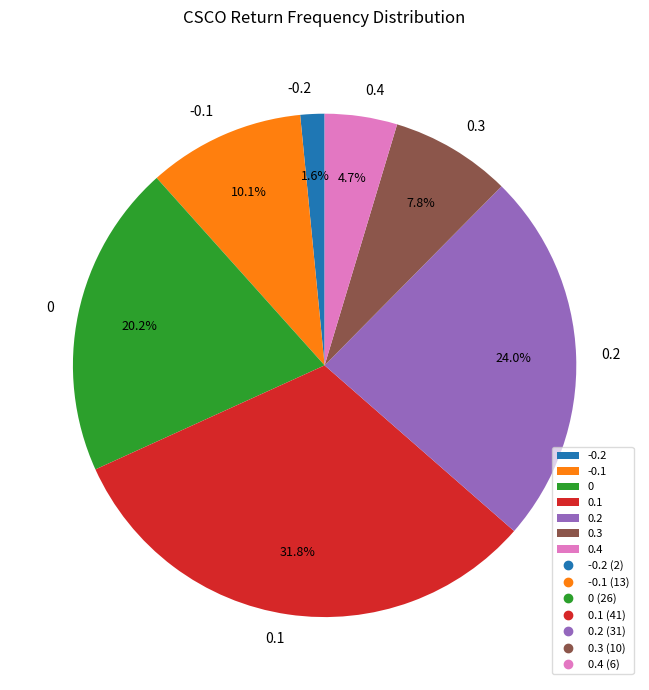

How many slices are in this pie chart?

7